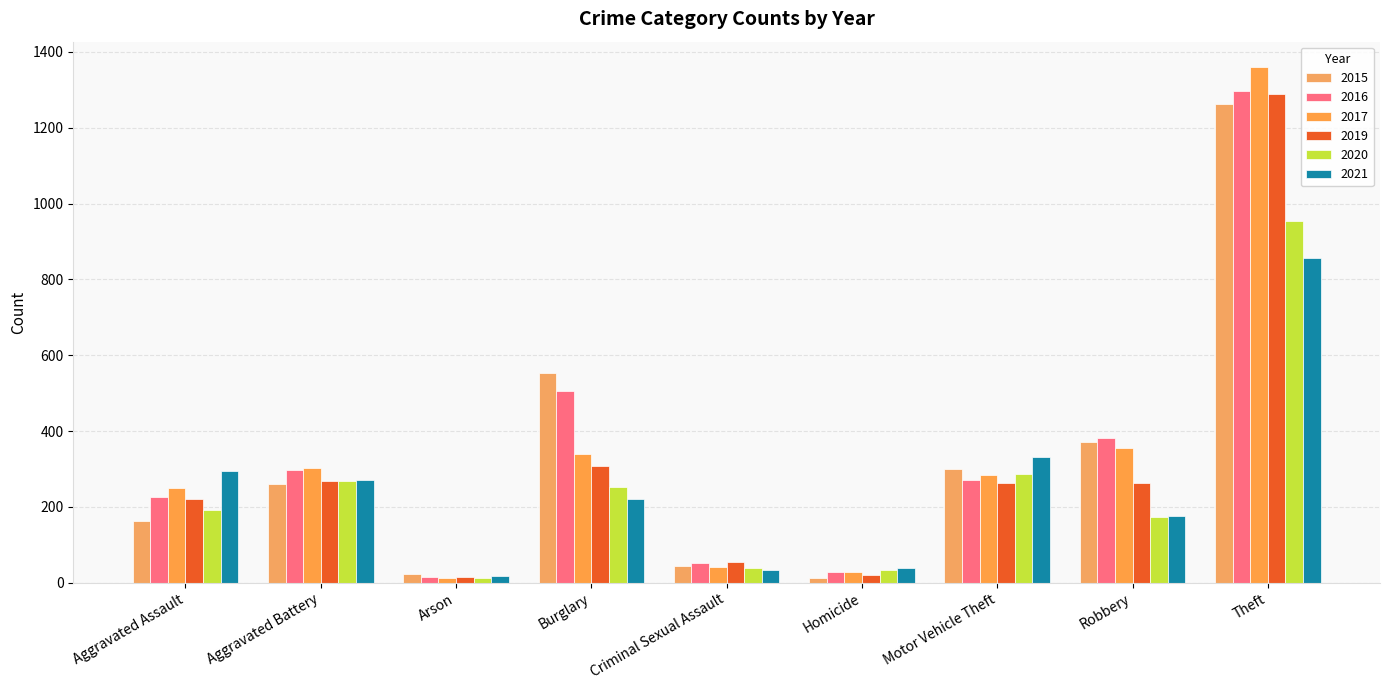

What is the label of the 9th bar from the right?

Aggravated Assault